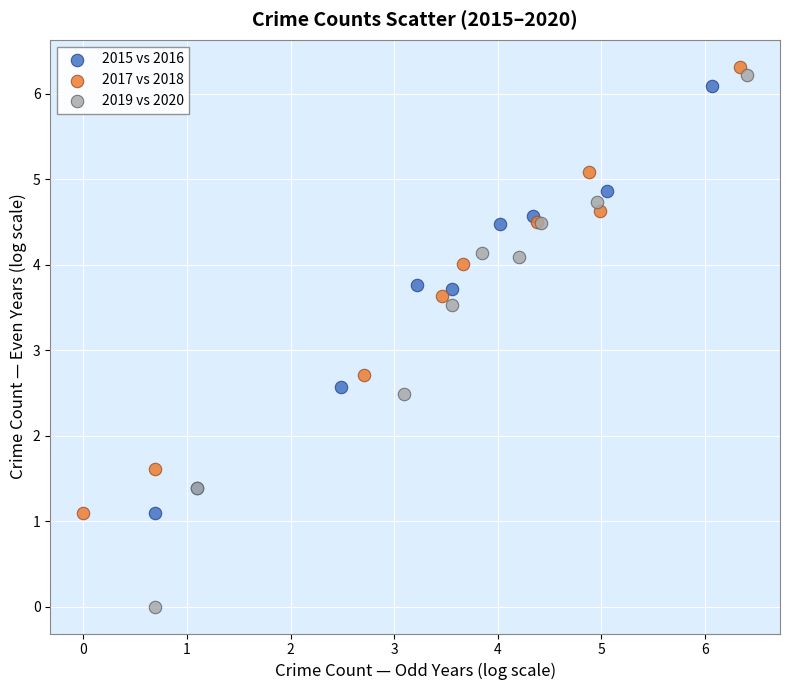

Which series contains the lowest Y value?

2019 vs 2020